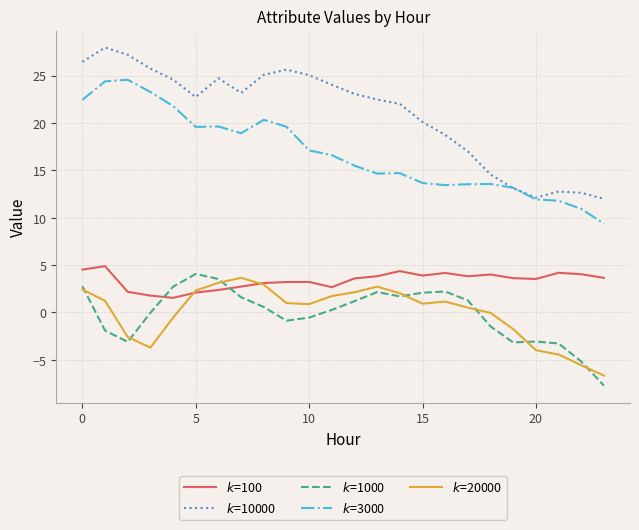

What is the maximum value shown in the chart?

28.0